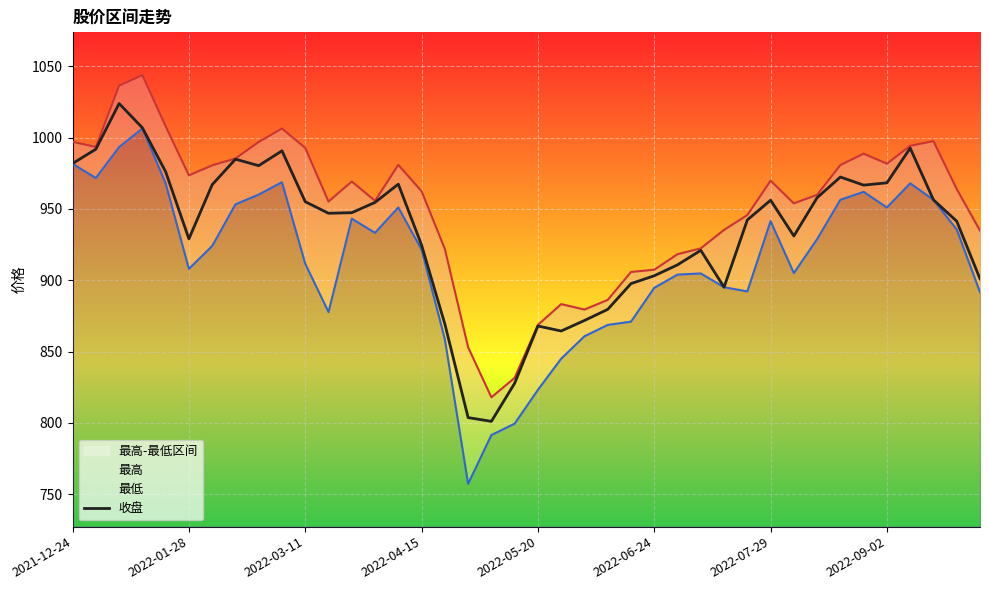

How many data points in 收盘 are less than 947?

20